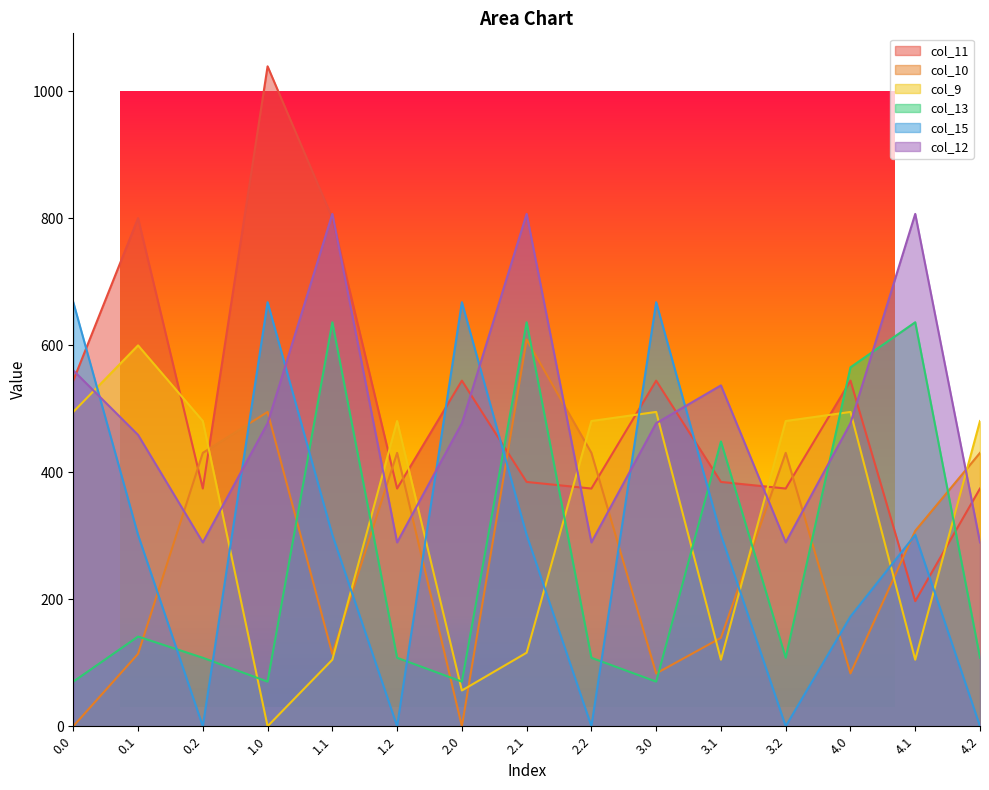

How many lines are shown in the chart?

6